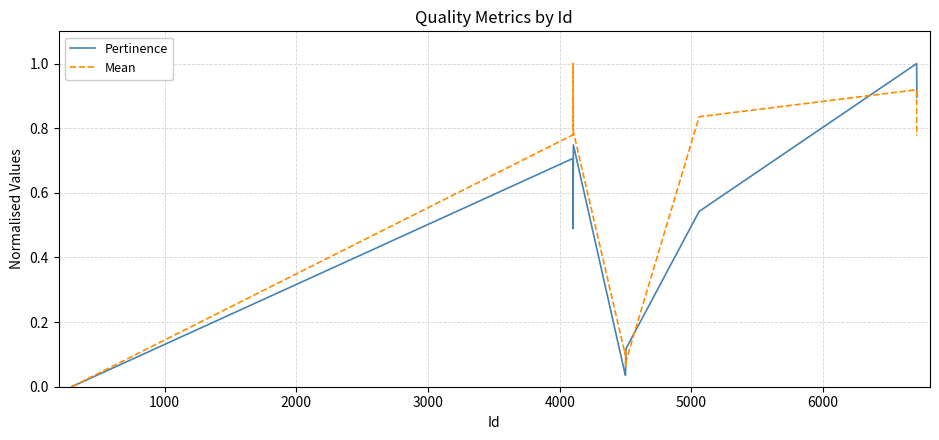

What is the sum of all Pertinence values?

5.6